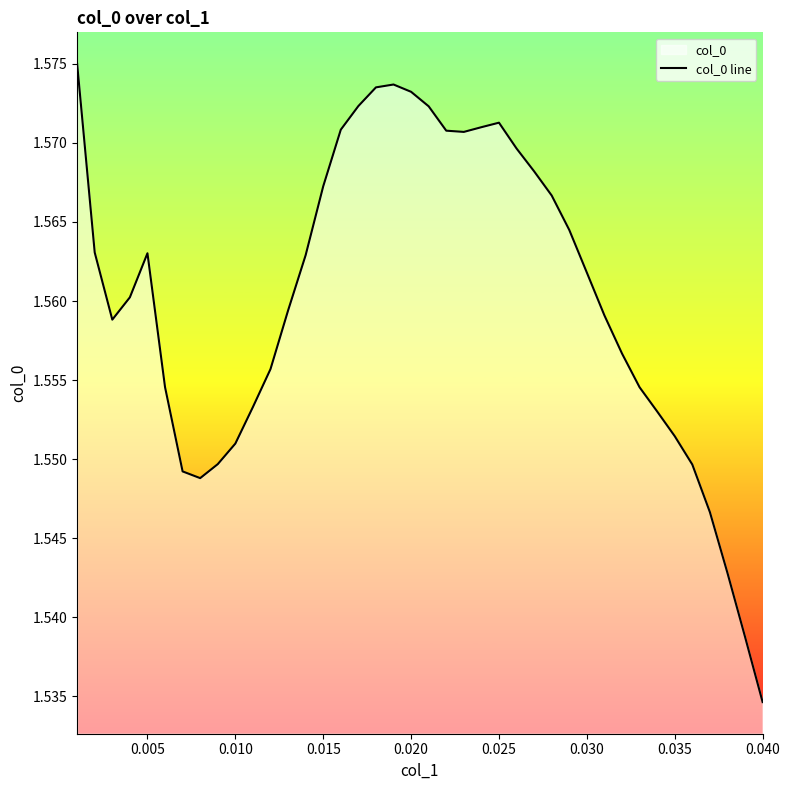

Which label corresponds to the smallest value in the chart?

0.040